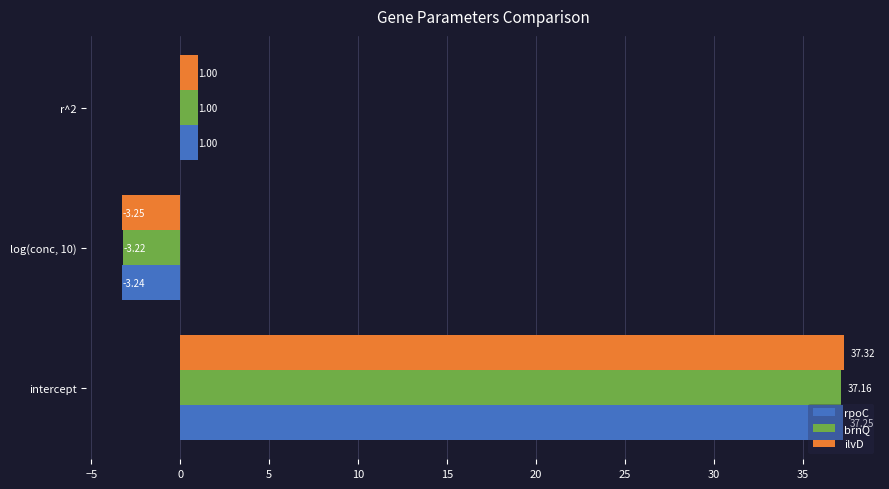

List the series in order of their peak value, lowest first.

brnQ, rpoC, ilvD